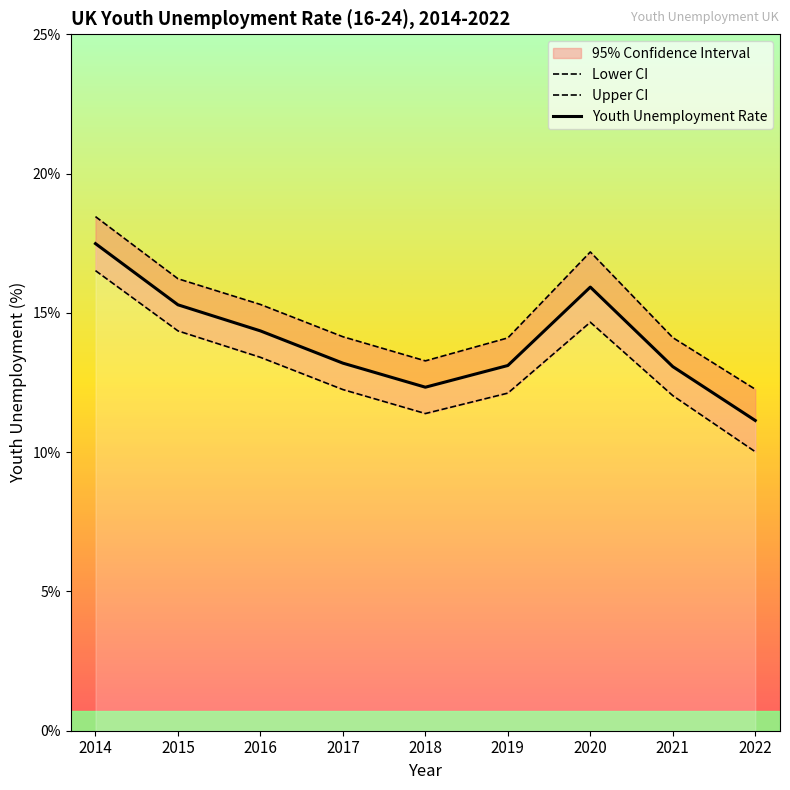

Which category has the highest value across all series?

2014